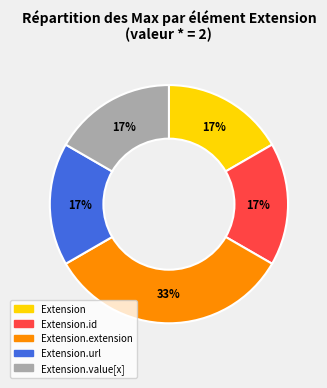

To the nearest percent, what is the average slice percentage?

20%